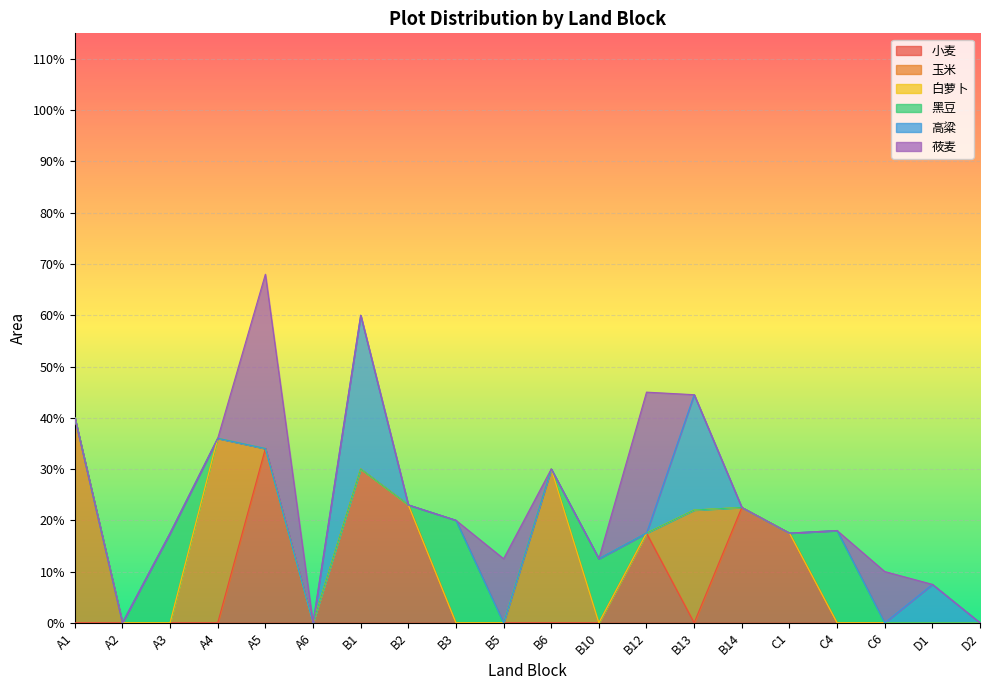

What is the highest value of the 黑豆 series?

20.0